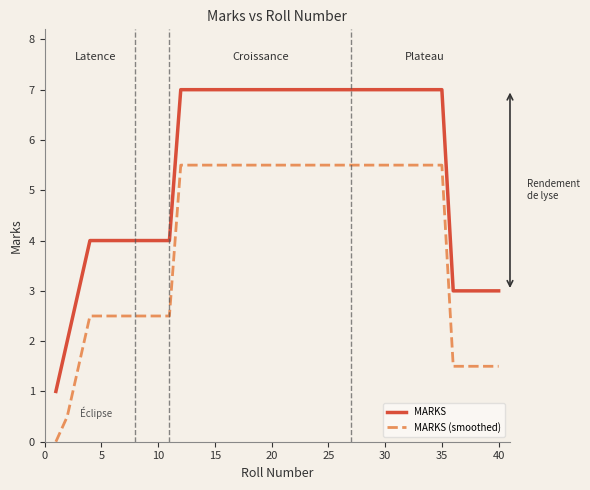

What is the greatest value displayed?

7.0